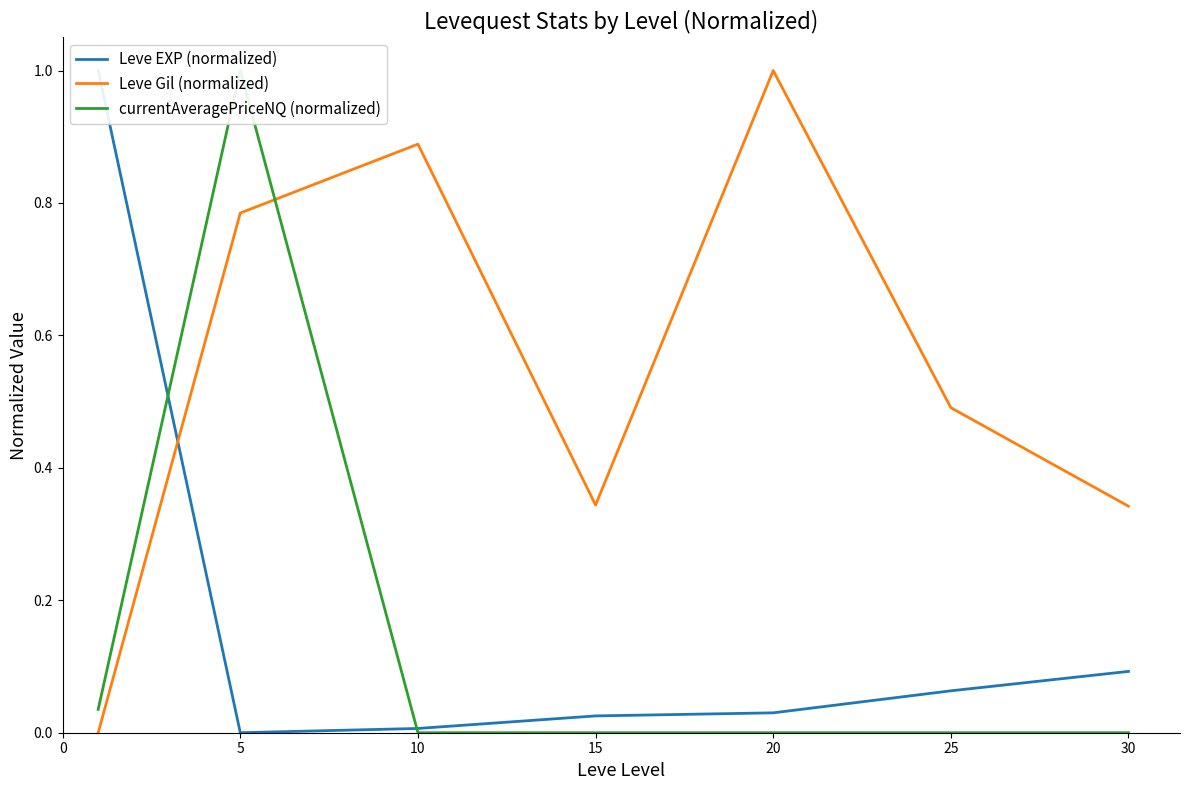

At 20, list the series in order from smallest to largest.

currentAveragePriceNQ (normalized), Leve EXP (normalized), Leve Gil (normalized)